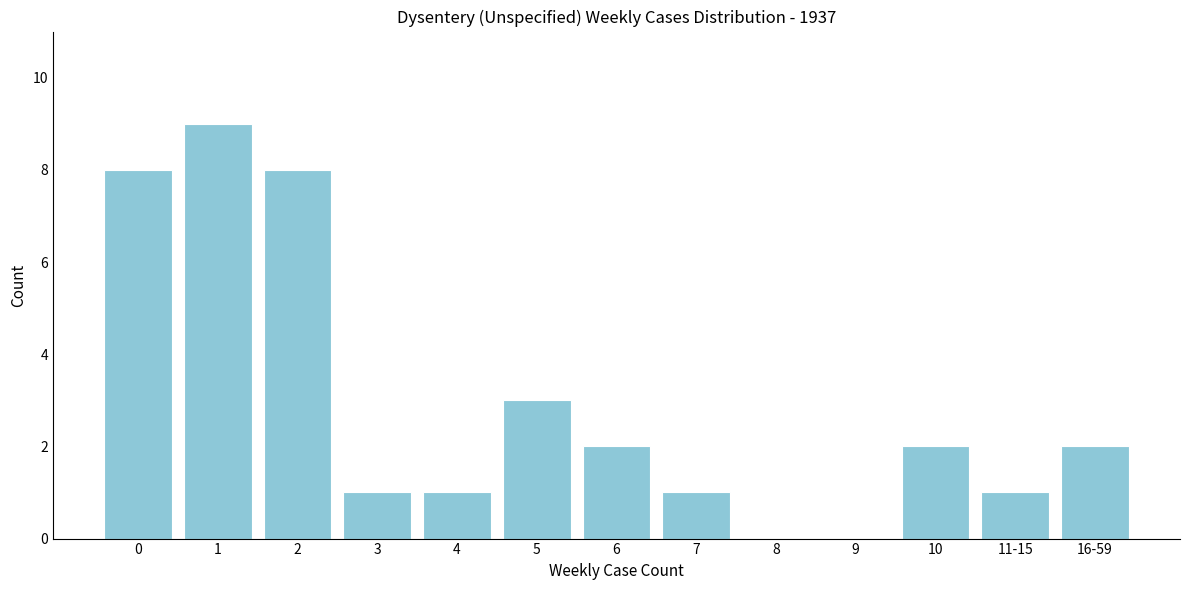

Reading right to left, list all the values displayed in this chart.

16-59=2	11-15=1	10=2	9=0	8=0	7=1	6=2	5=3	4=1	3=1	2=8	1=9	0=8